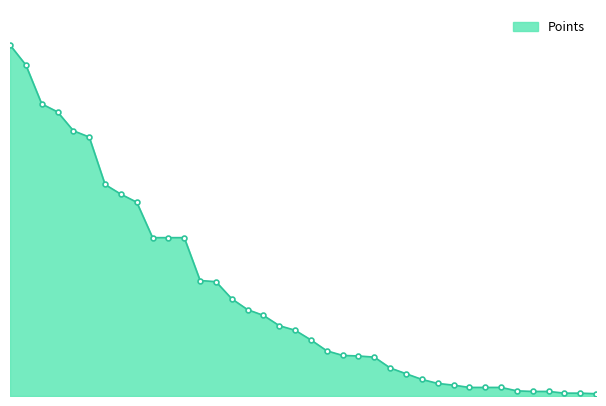

Is this an area chart (filled region under the line)?

Yes